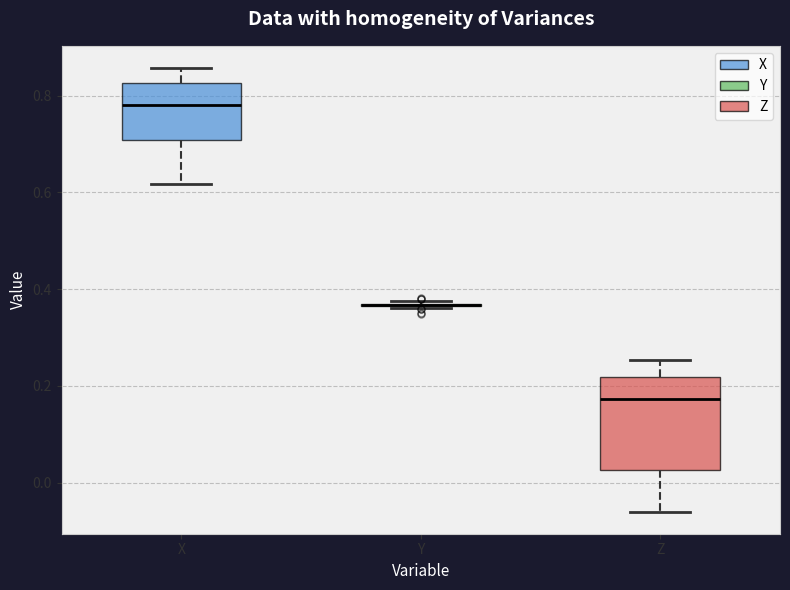

Where is the lower edge of the box for X on the y-axis? The values are not printed on the chart, so give them approximately, as read against the axis.

0.70